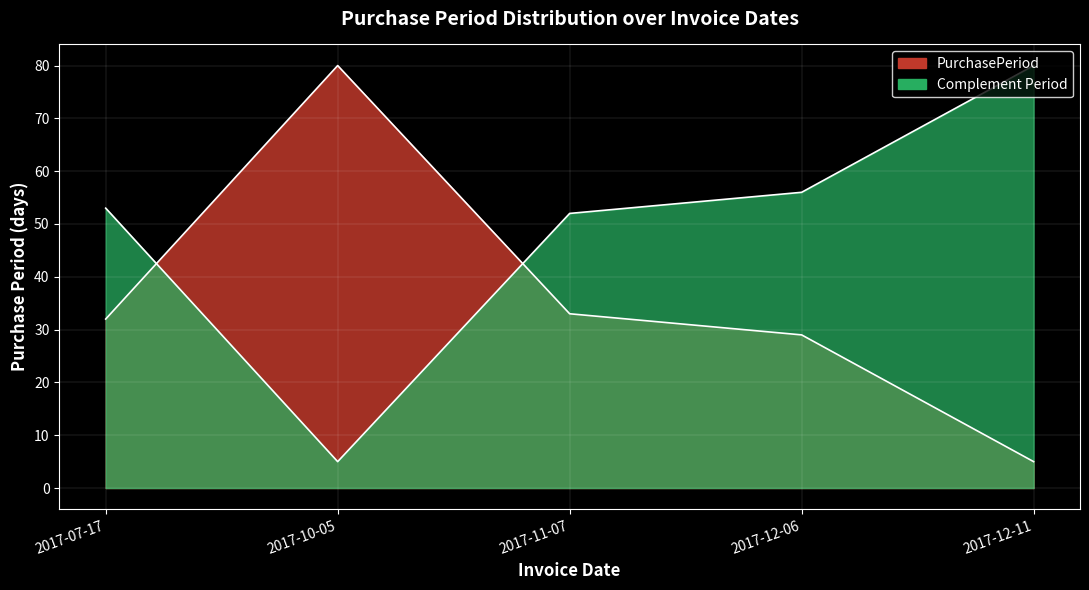

List the labels in order of value, largest first.

2017-10-05, 2017-11-07, 2017-07-17, 2017-12-06, 2017-12-11